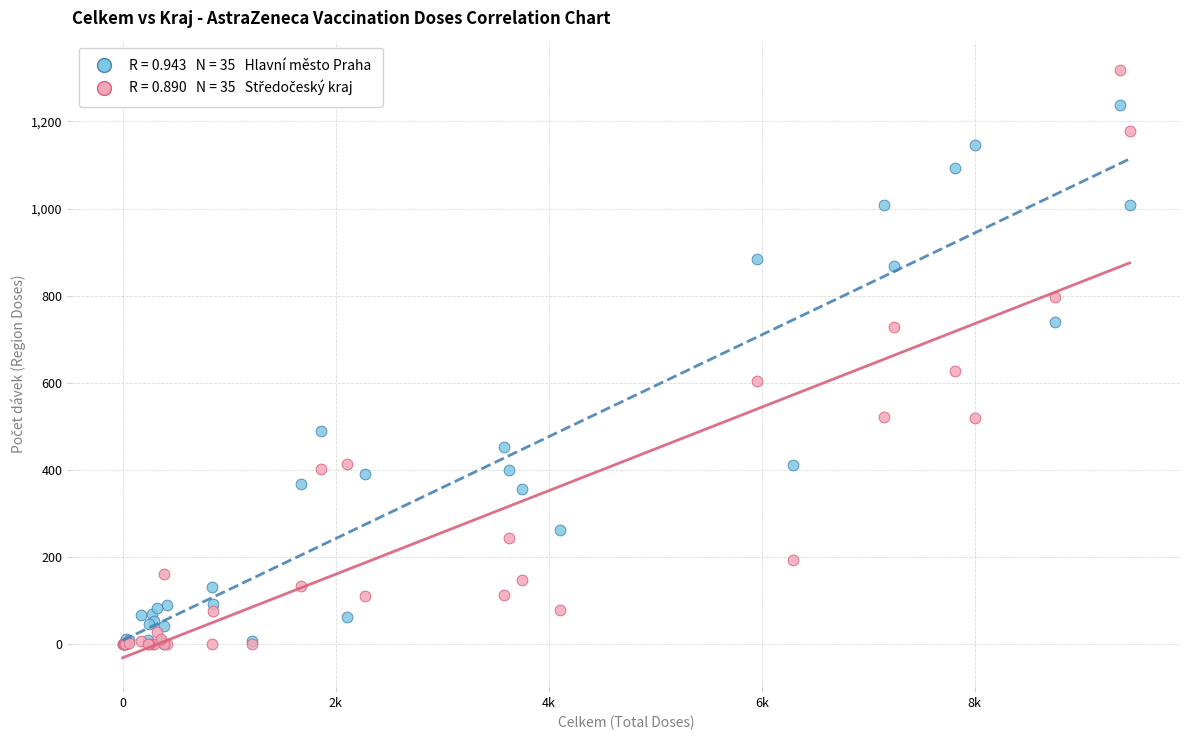

Across all series, what Y value is closest to 659?

627